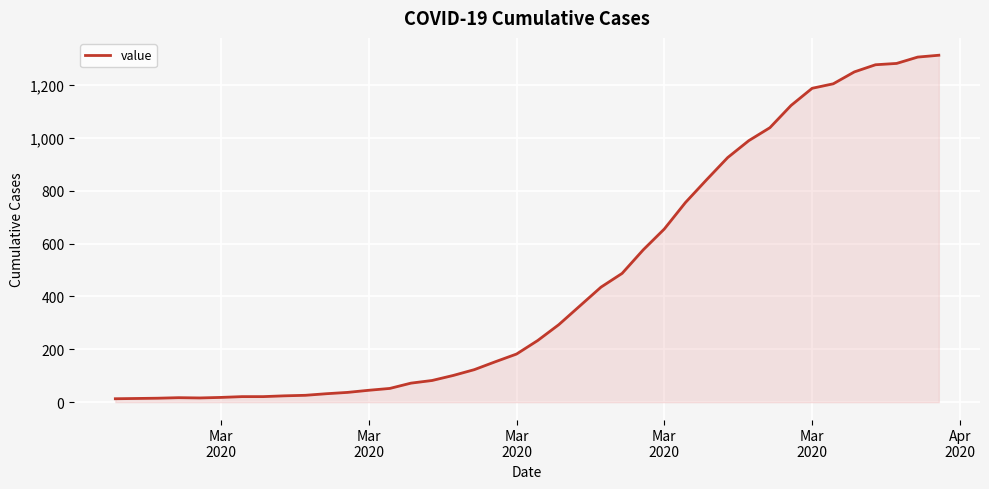

What is the greatest value displayed?

1312